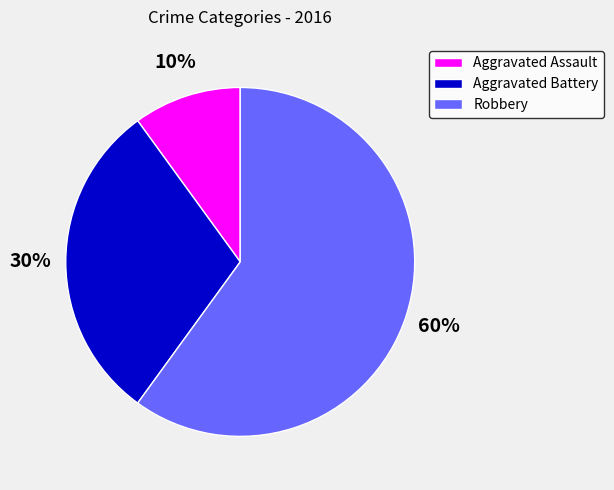

To the nearest percent, what percentage of the pie is Aggravated Battery?

30%